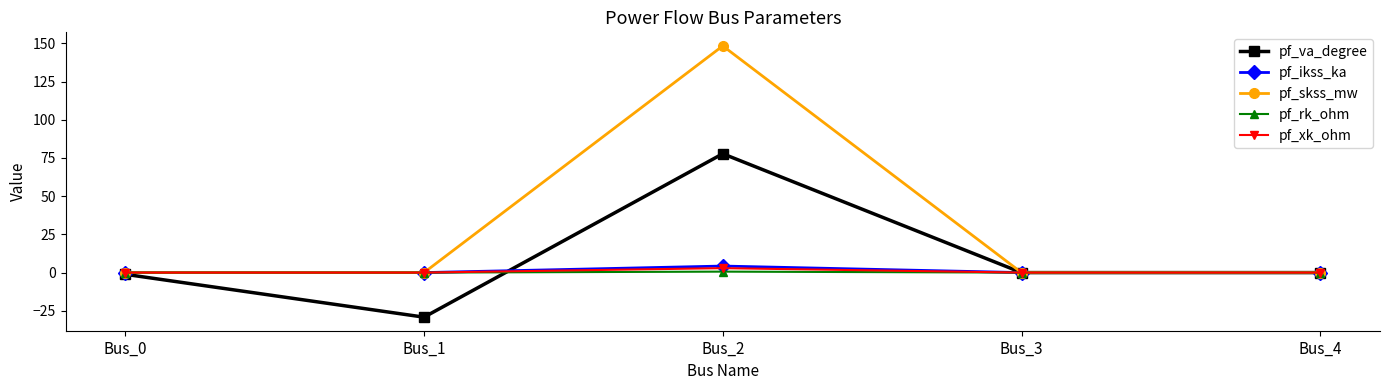

What is the sum of all pf_xk_ohm values?

2.9